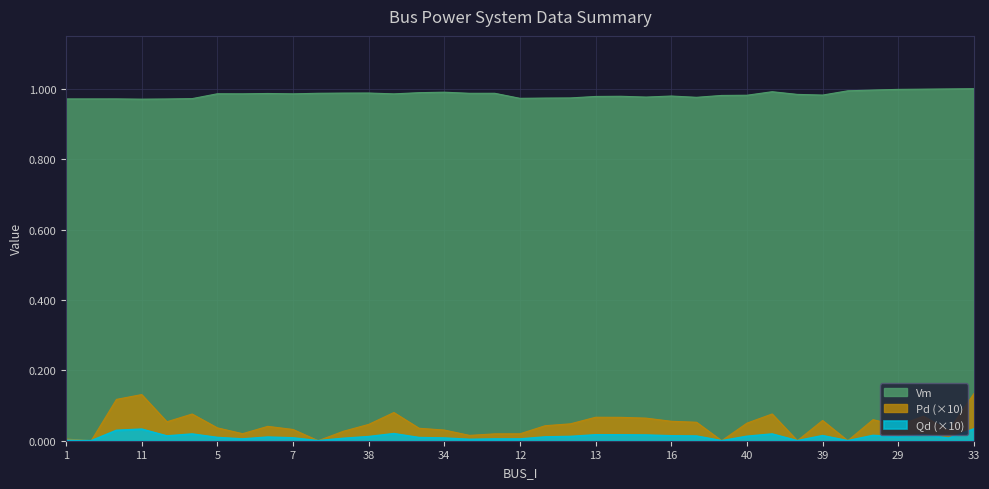

What are all the series names shown in the legend?

Vm, Pd (×10), Qd (×10)